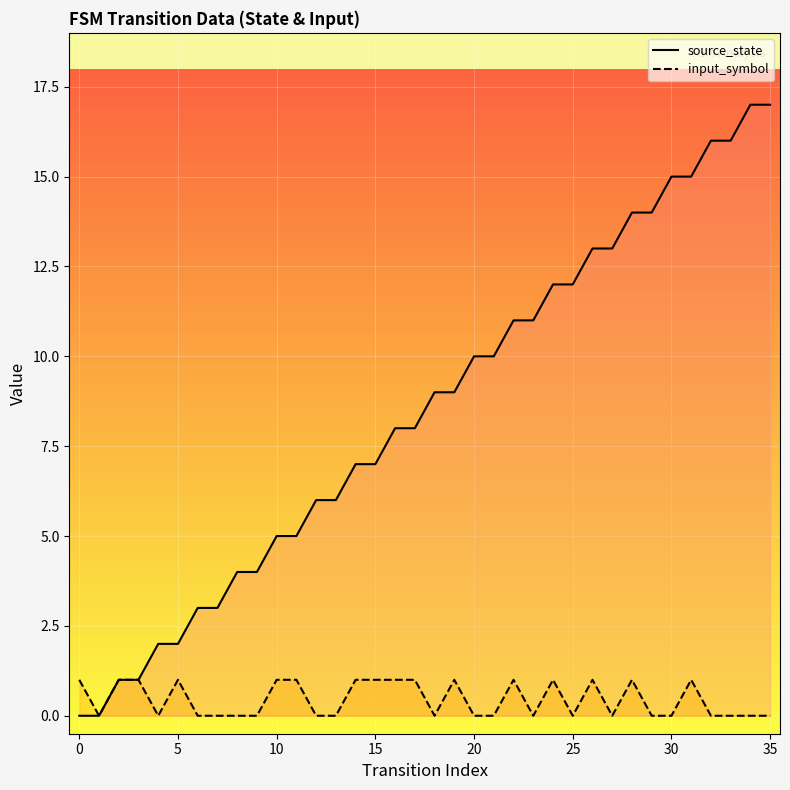

List the series in order of their peak value, highest first.

source_state, input_symbol